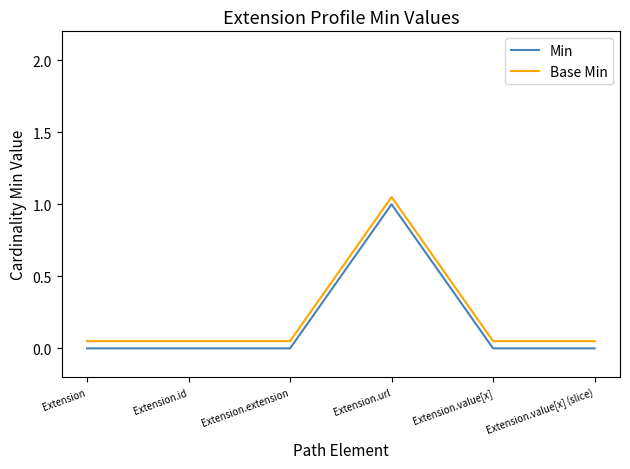

Is the value of Min at Extension.extension greater than the value of Base Min at Extension.value[x] (slice)?

No